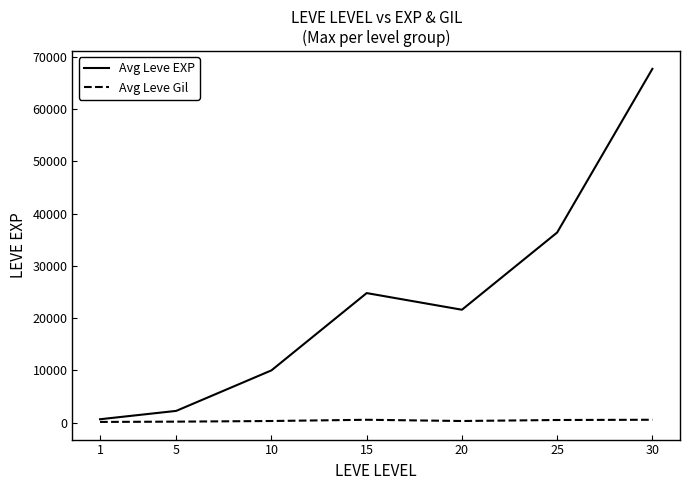

What is the total value across all series at 25?

36875